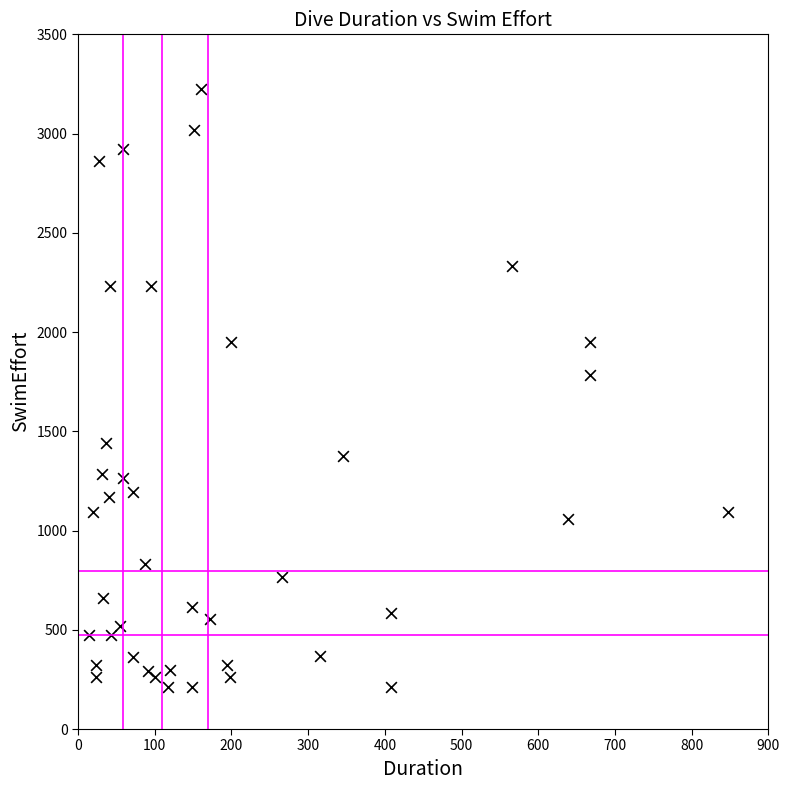

What Y value in the scatter plot is closest to 1717?

1784